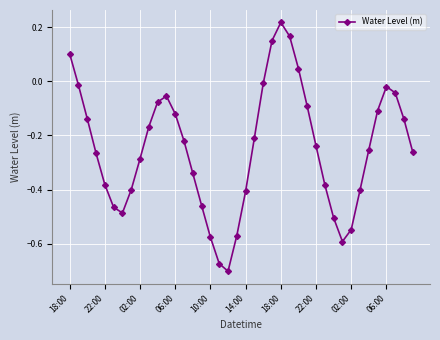

What is the sum of all values?

-9.9